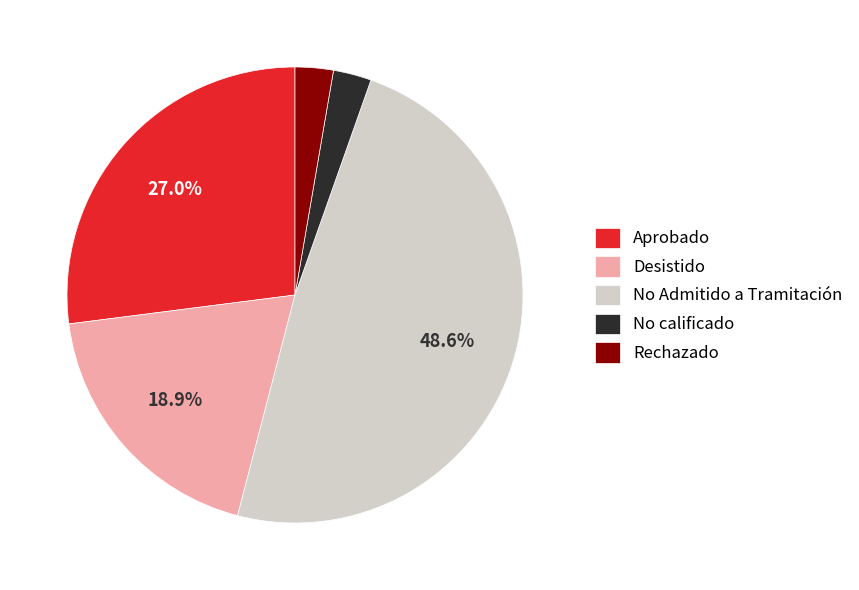

What is the largest slice in the pie chart?

No Admitido a Tramitación